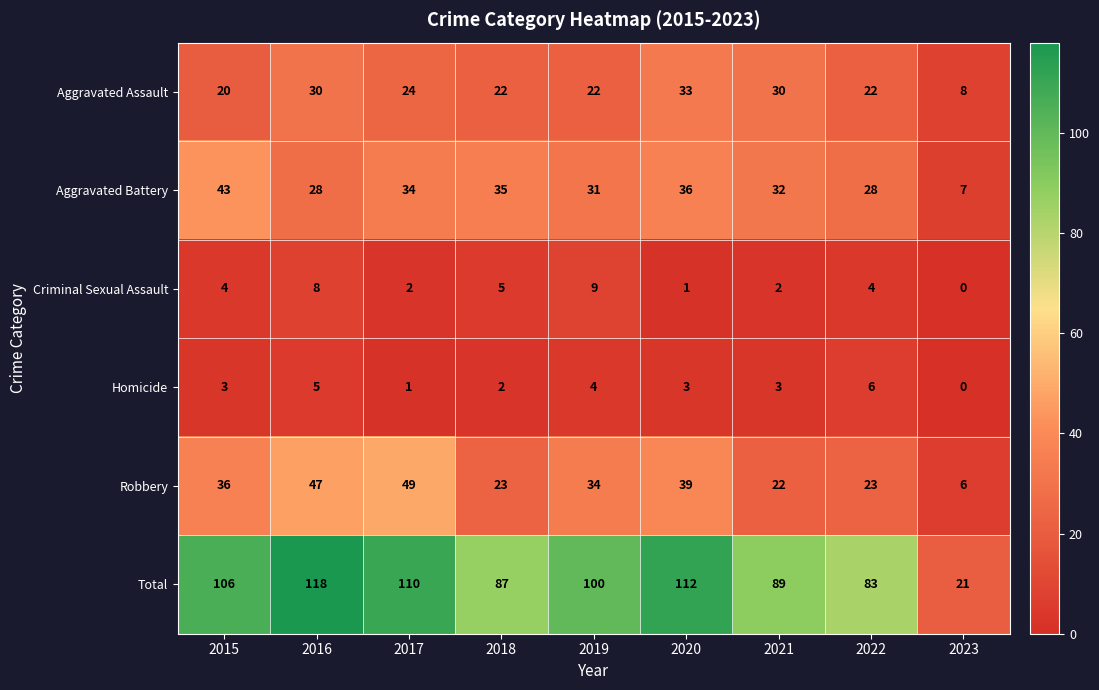

Where does the Aggravated Battery series first go above 32?

2015